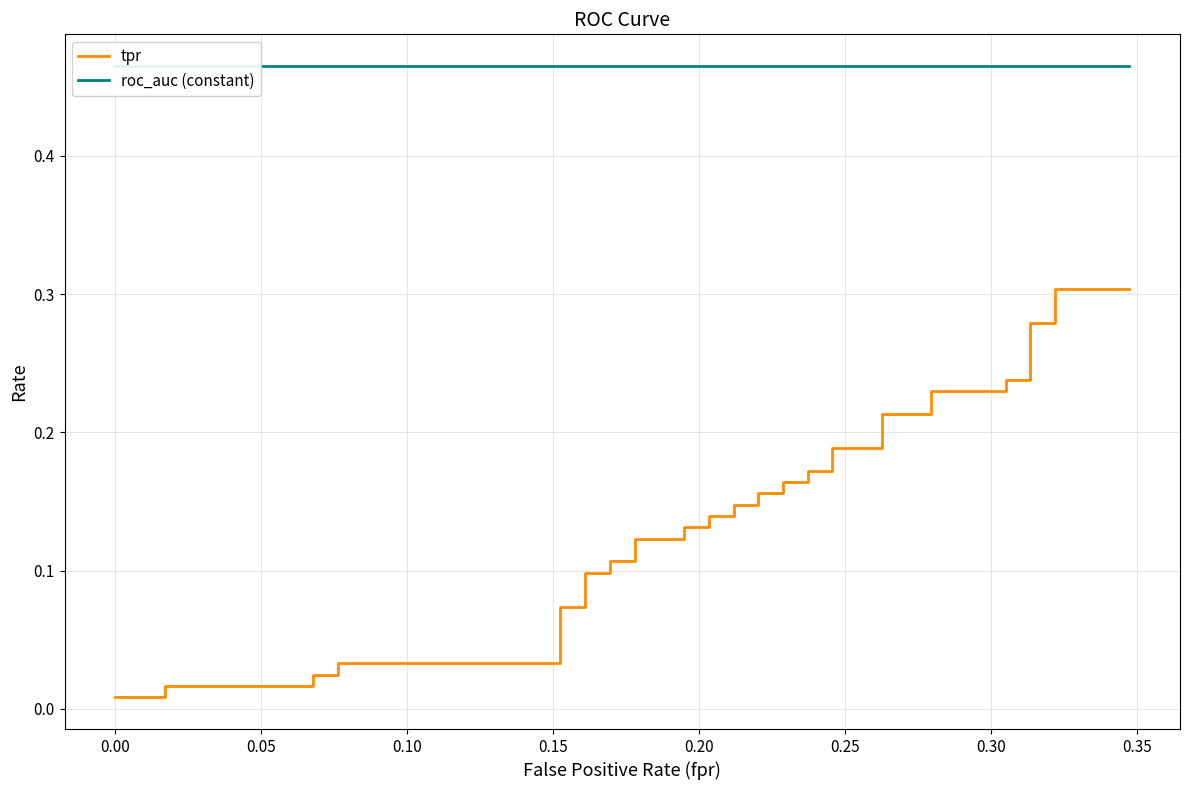

True or false: tpr and roc_auc (constant) cross at least once.

False